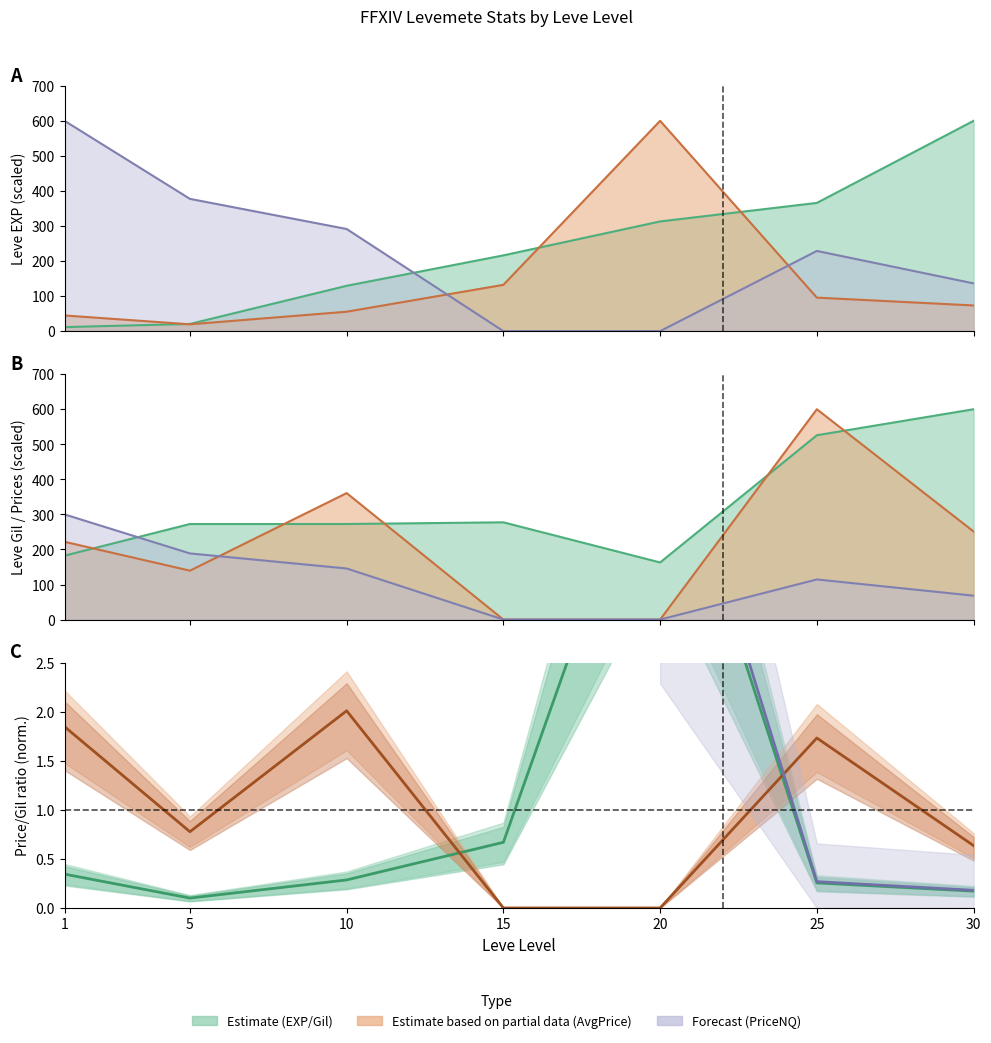

The value of LevePriceNQ at 10 is 291.4. True or false?

True